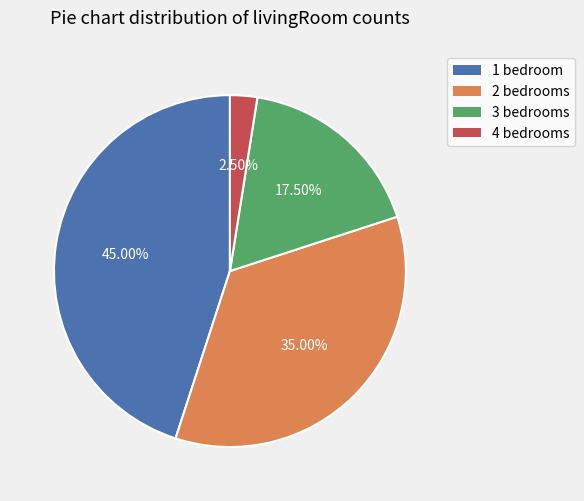

Which slice is the smallest?

4 bedrooms